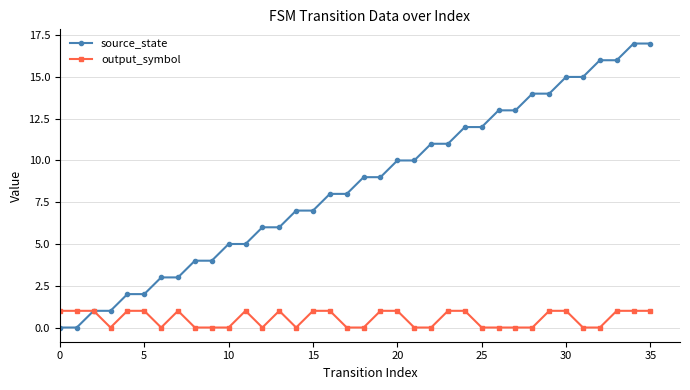

Reading right to left, what are all the values shown in this chart?

source_state: 17	17	16	16	15	15	14	14	13	13	12	12	11	11	10	10	9	9	8	8	7	7	6	6	5	5	4	4	3	3	2	2	1	1	0	0
output_symbol: 1	1	1	0	0	1	1	0	0	0	0	1	1	0	0	1	1	0	0	1	1	0	1	0	1	0	0	0	1	0	1	1	0	1	1	1